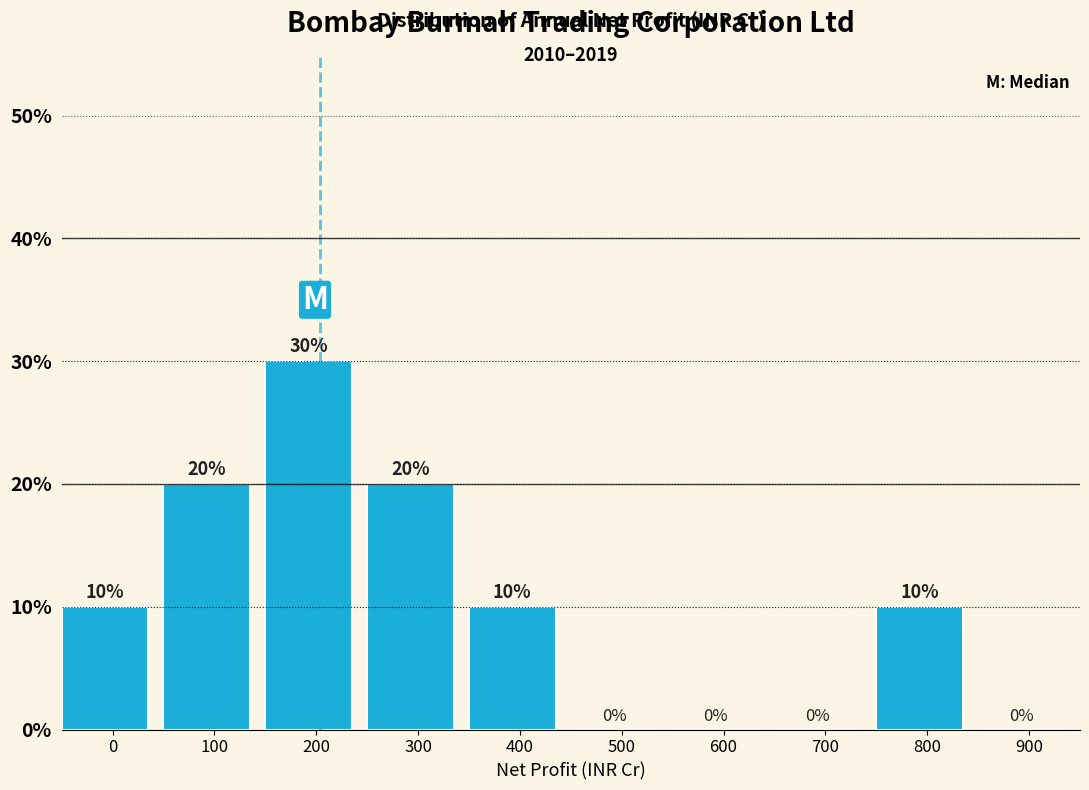

Reading left to right, list all the values displayed in this chart.

0=10	100=20	200=30	300=20	400=10	500=0	600=0	700=0	800=10	900=0